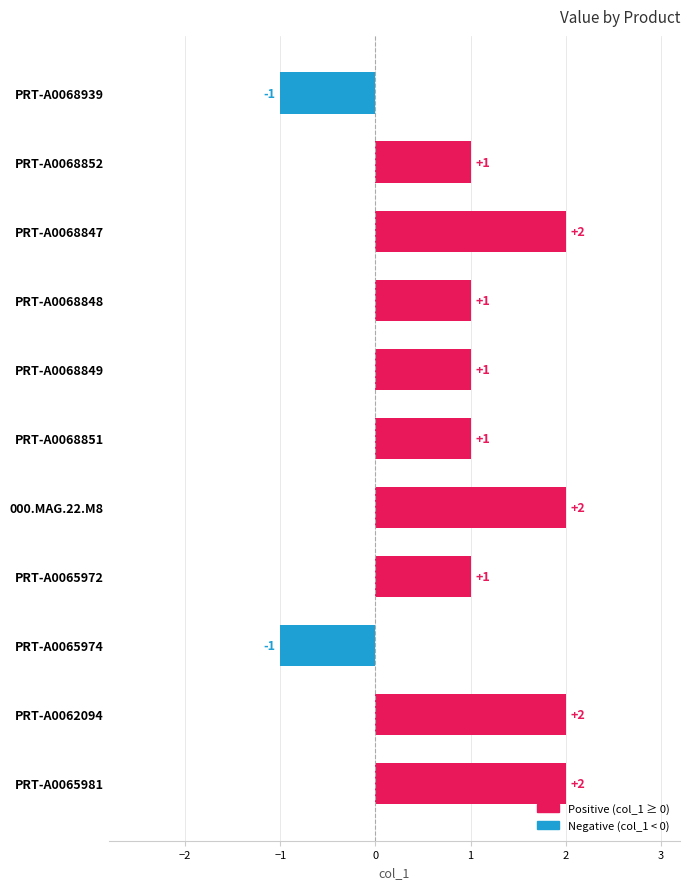

Count the values in the range 1 to 2.

9